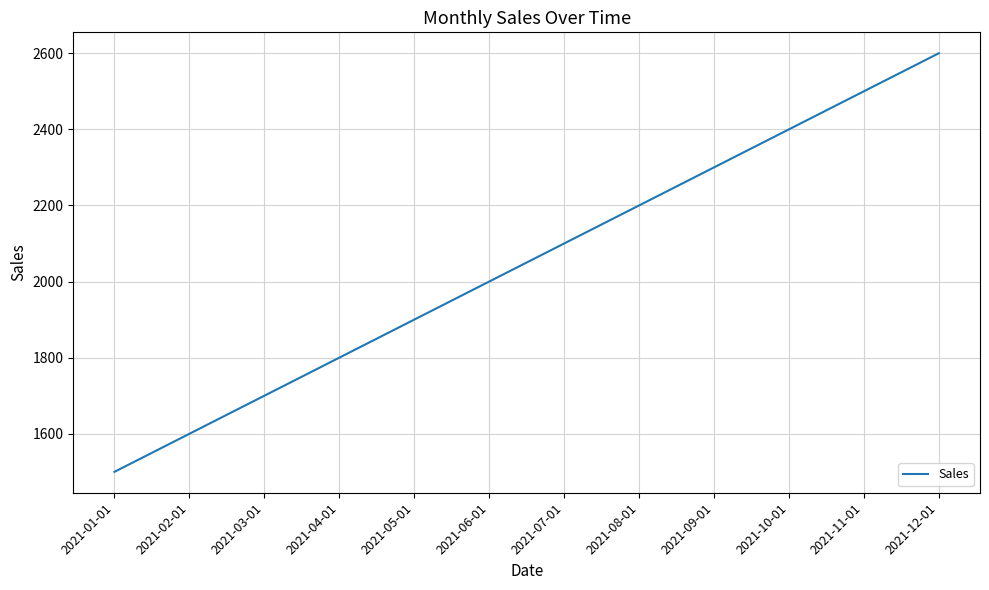

What is the greatest value displayed?

2600